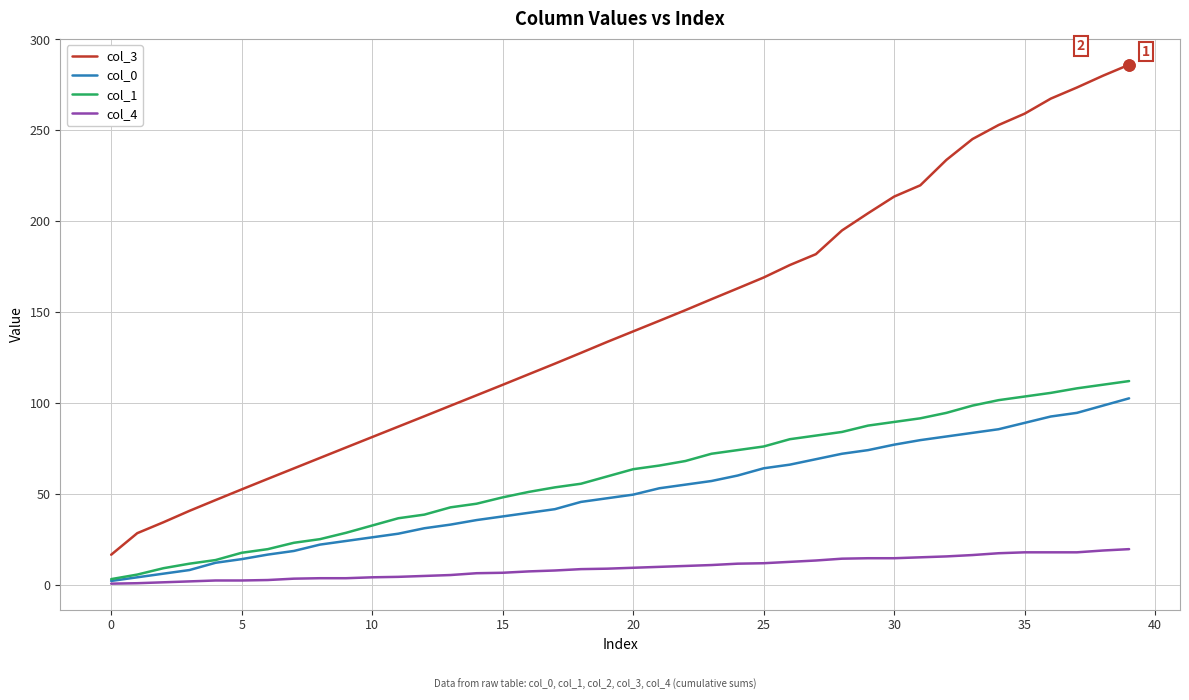

Which series has the largest range (max minus min)?

col_3